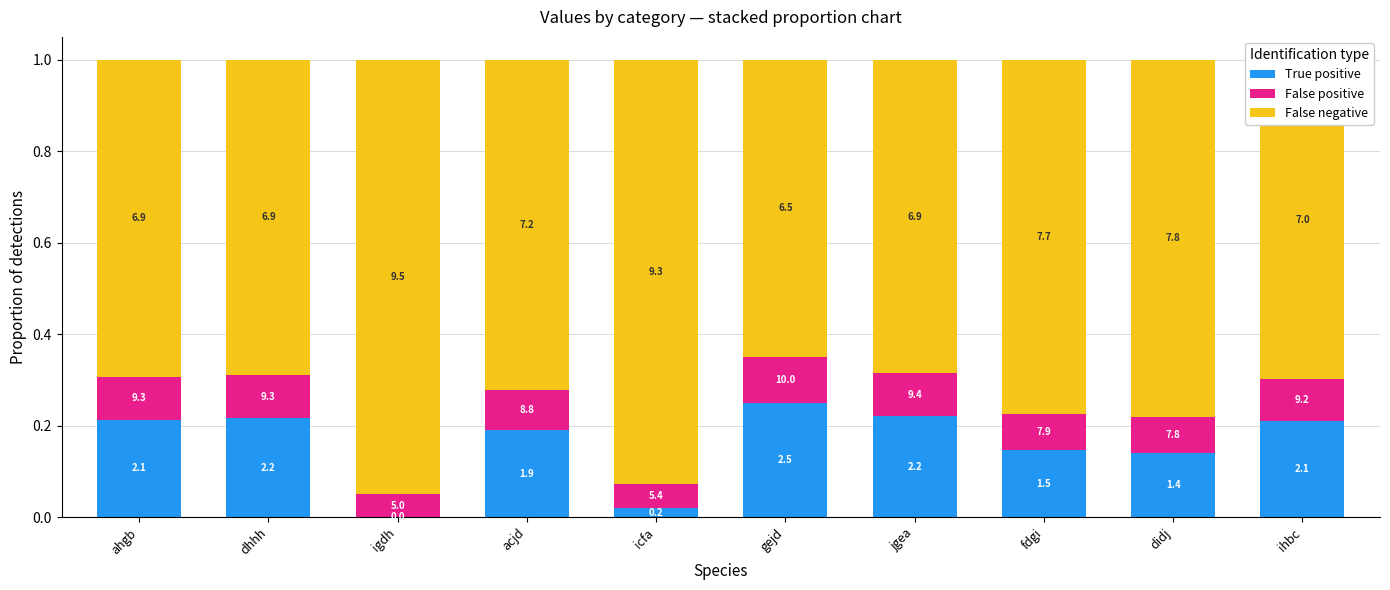

Which series has the largest total across all categories?

False negative